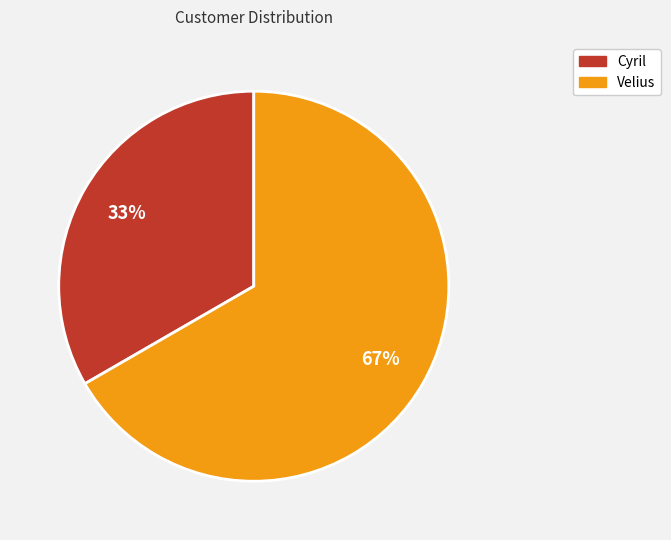

Which slice represents more than half of the pie?

Velius